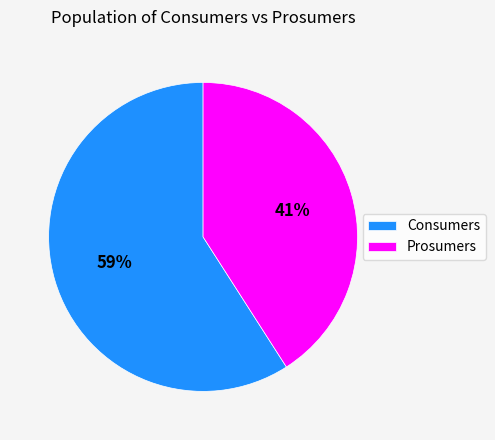

Is there any slice that represents more than half of the pie?

Yes